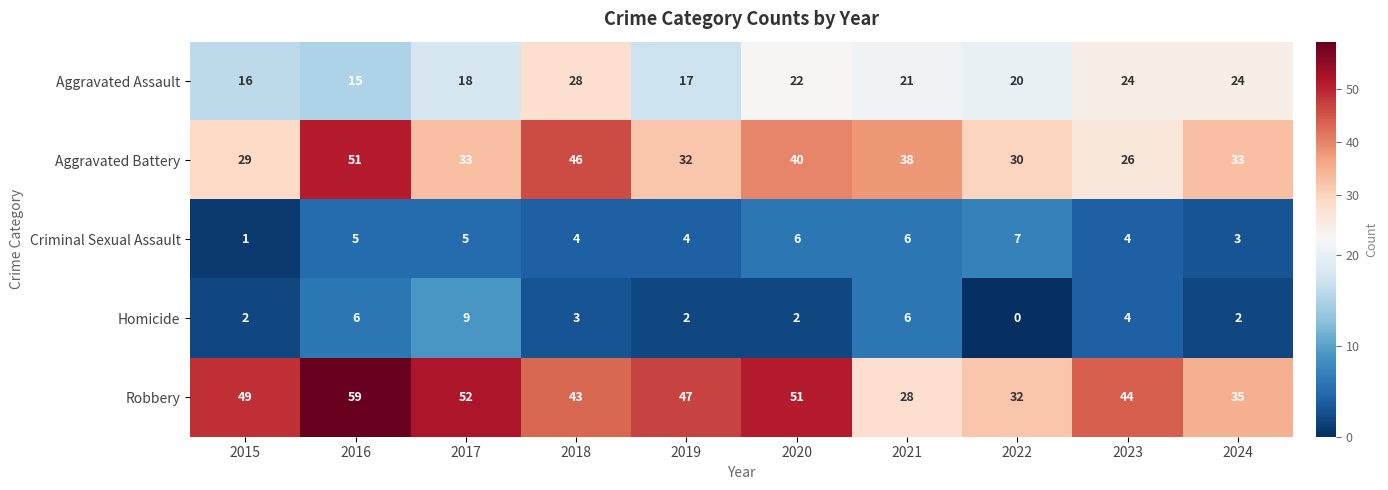

How many Homicide values are between 2 and 6?

8